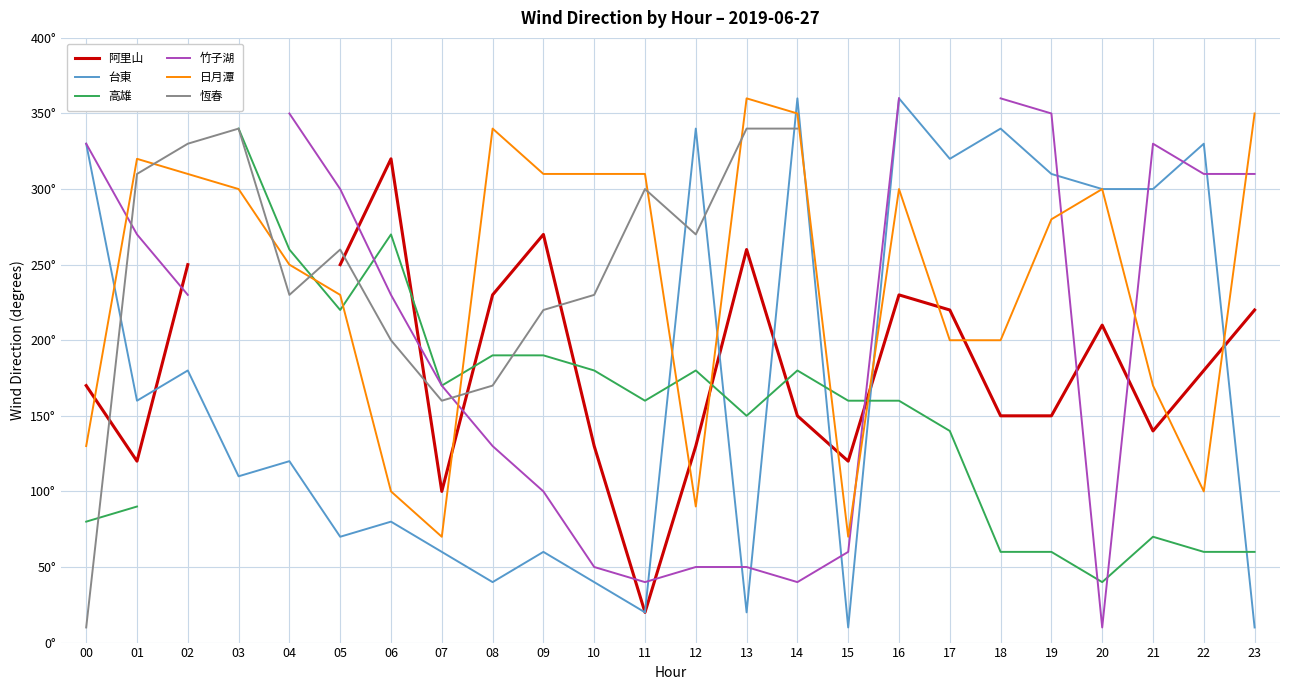

Is this an area chart (filled region under the line)?

No